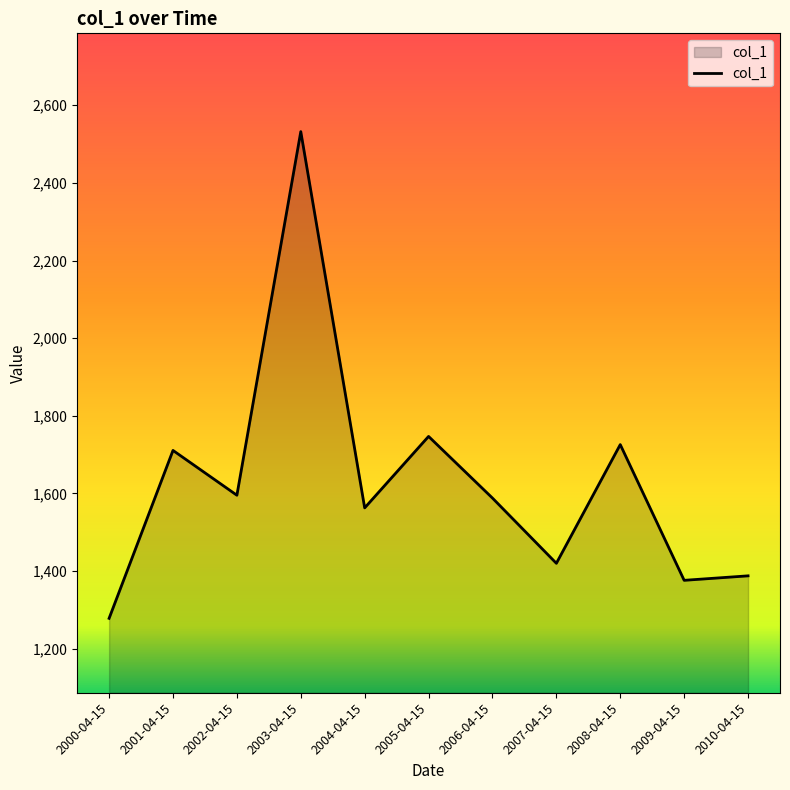

Where is the data nearest to the value 1905?

2005-04-15